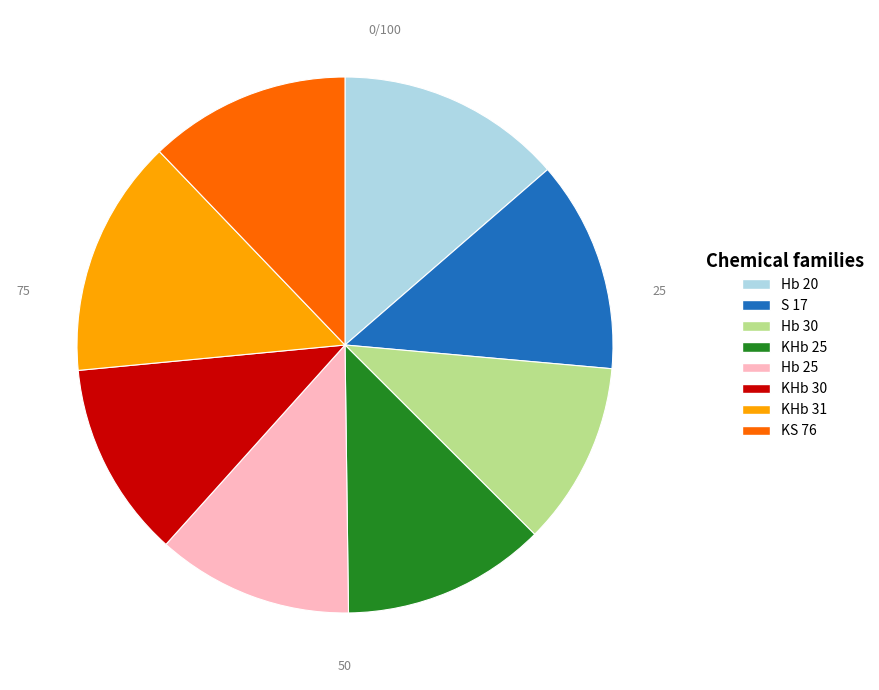

Is KHb 30 the majority of the pie?

No